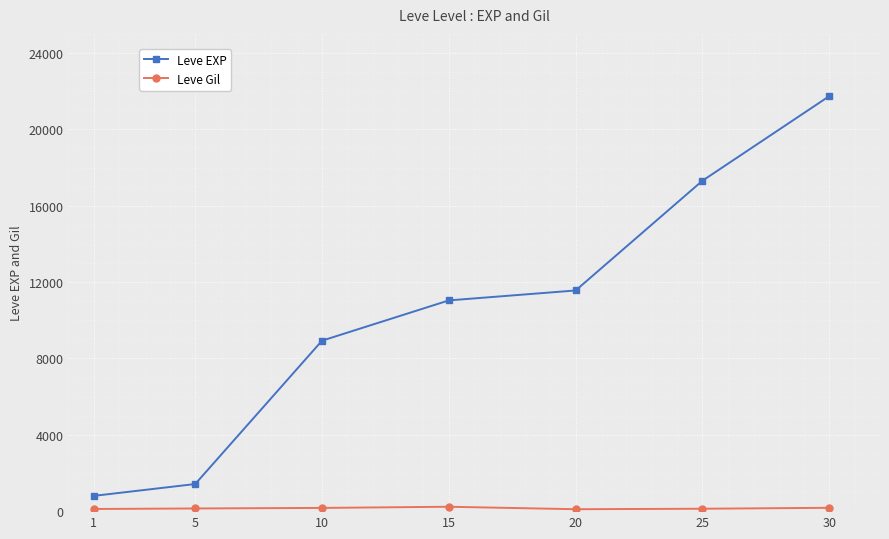

The value of Leve EXP at 30 is 21740. True or false?

True